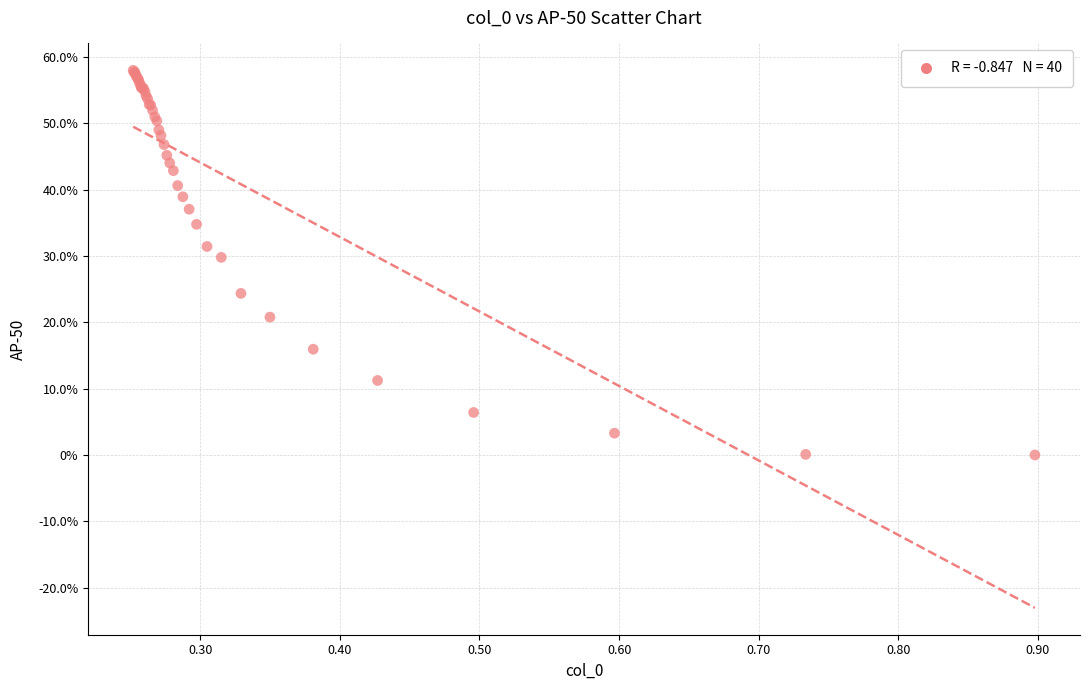

What Y value in the scatter plot is closest to 28?

29.8